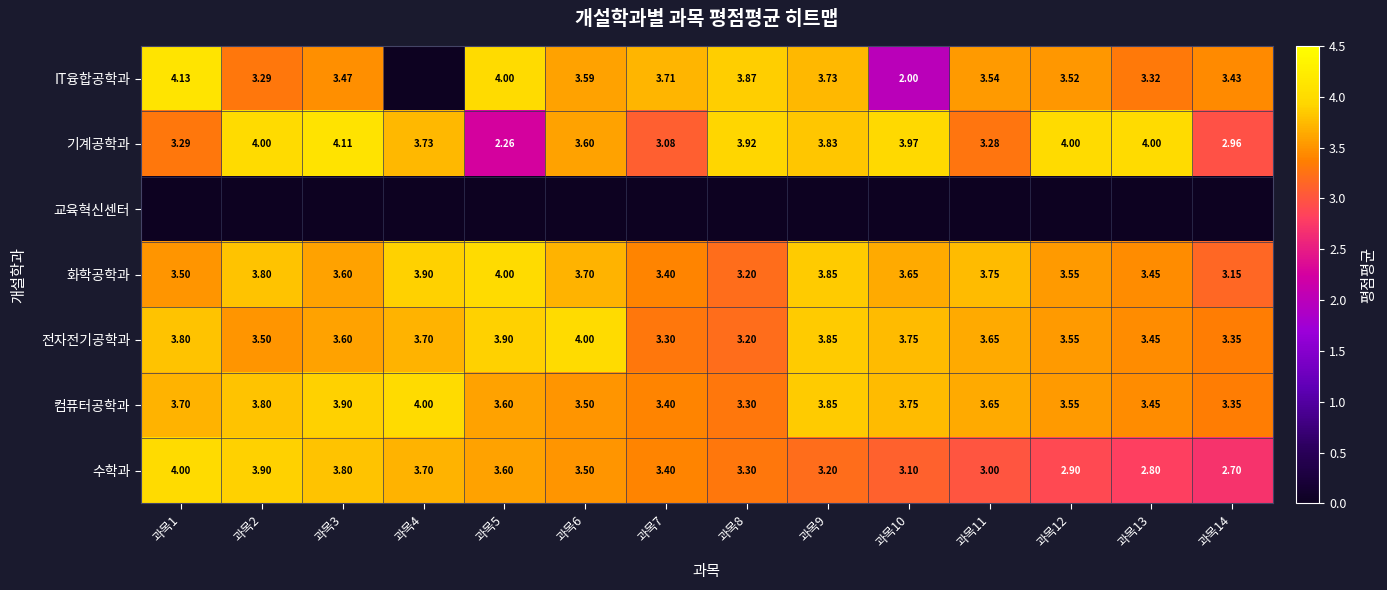

Which label corresponds to the largest value in the chart?

과목1